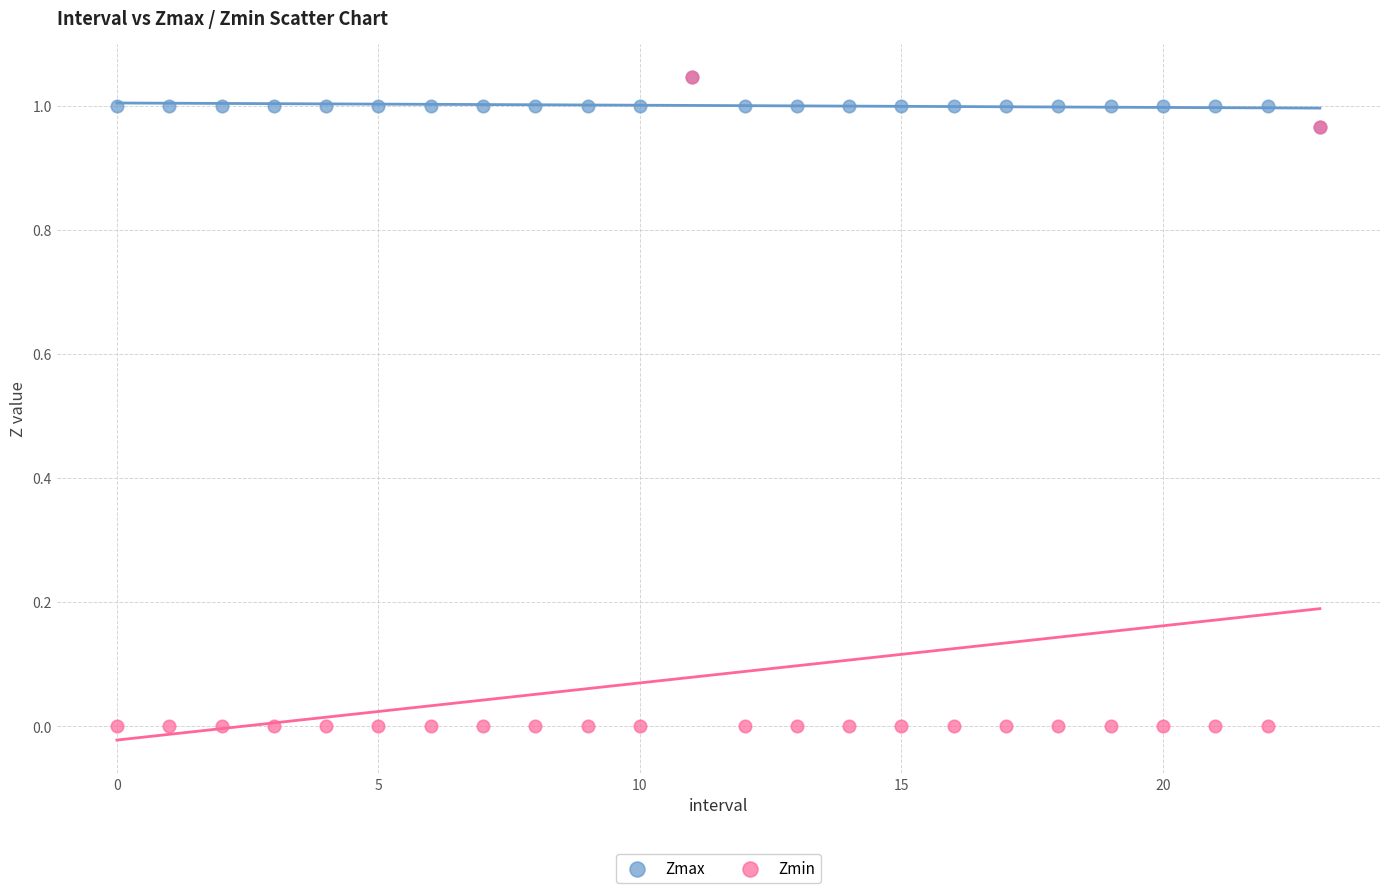

What are all the series names shown in the legend?

Zmax, Zmin